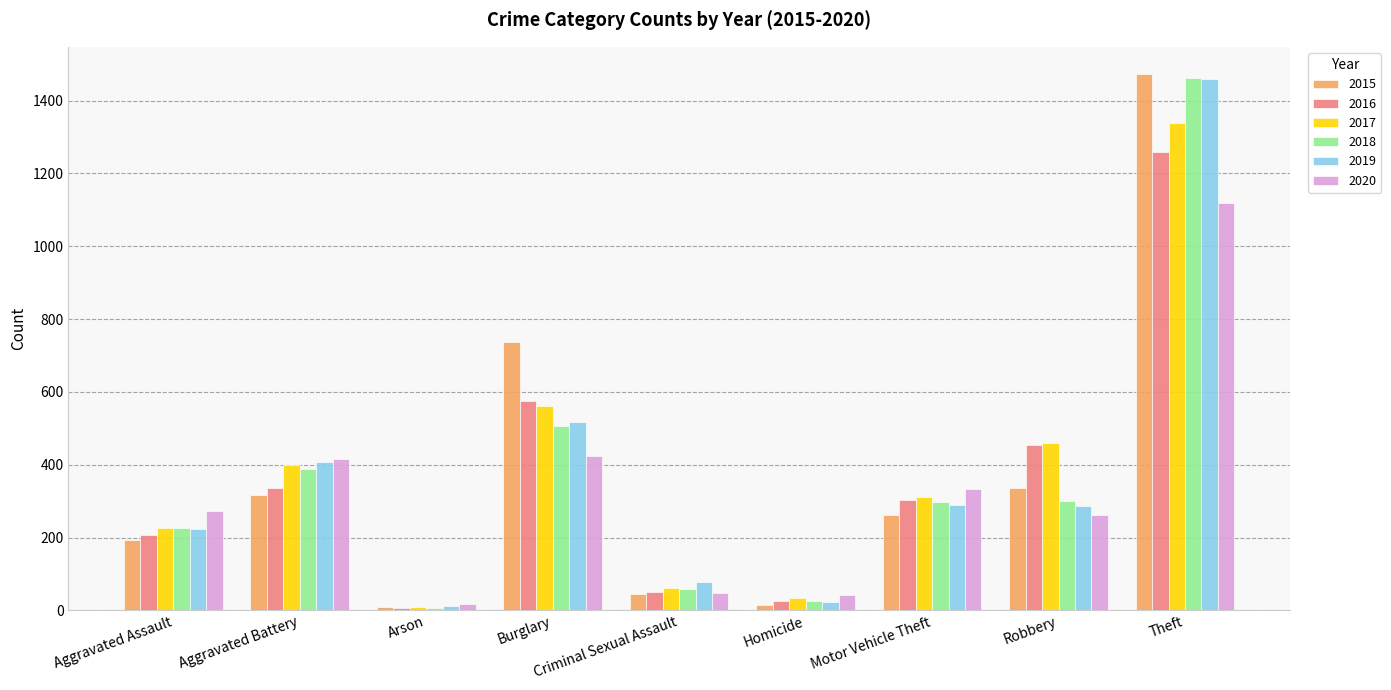

Where does the 2019 series first go above 287?

Aggravated Battery